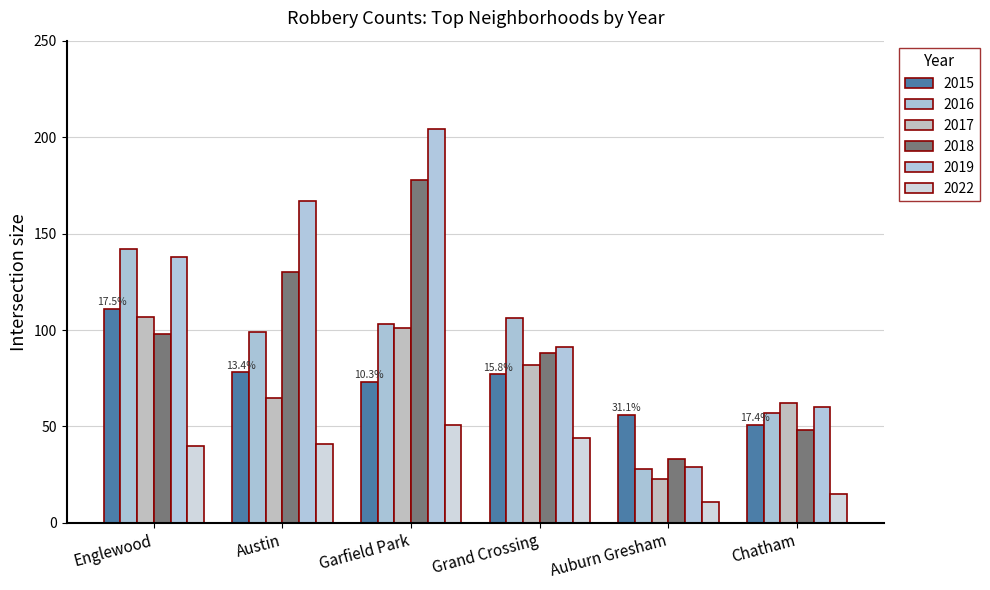

What value does the 2015 series have at Englewood?

111